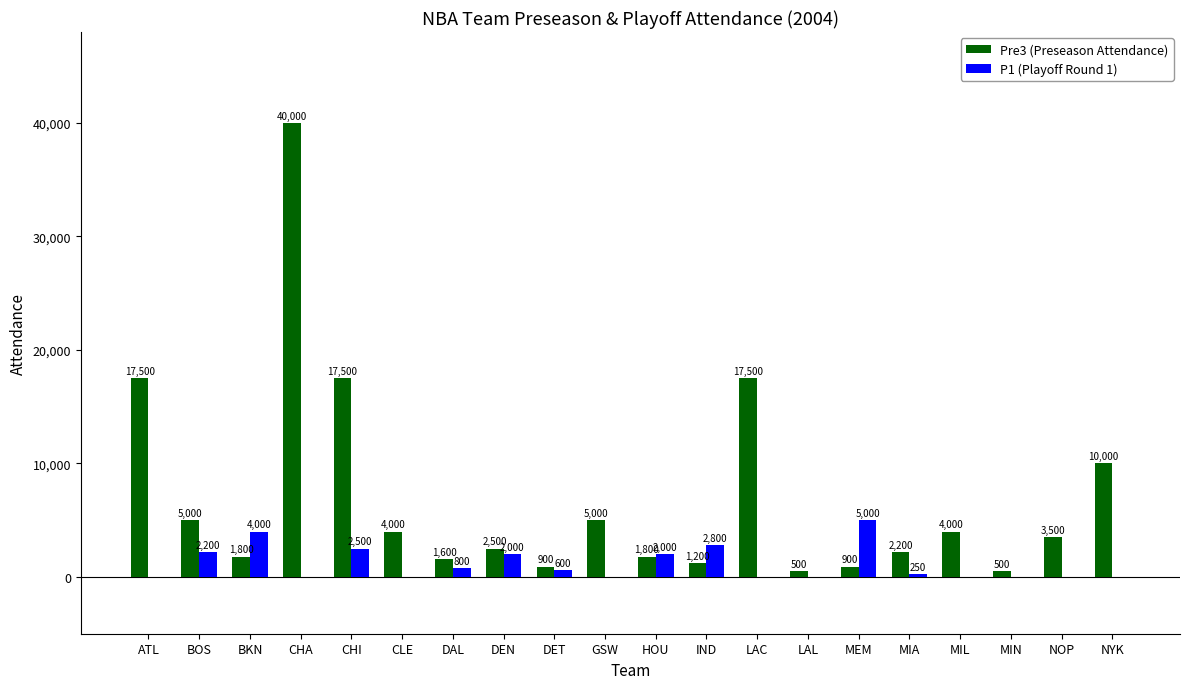

Where does the Pre3 (Preseason Attendance) series first go above 3500?

ATL